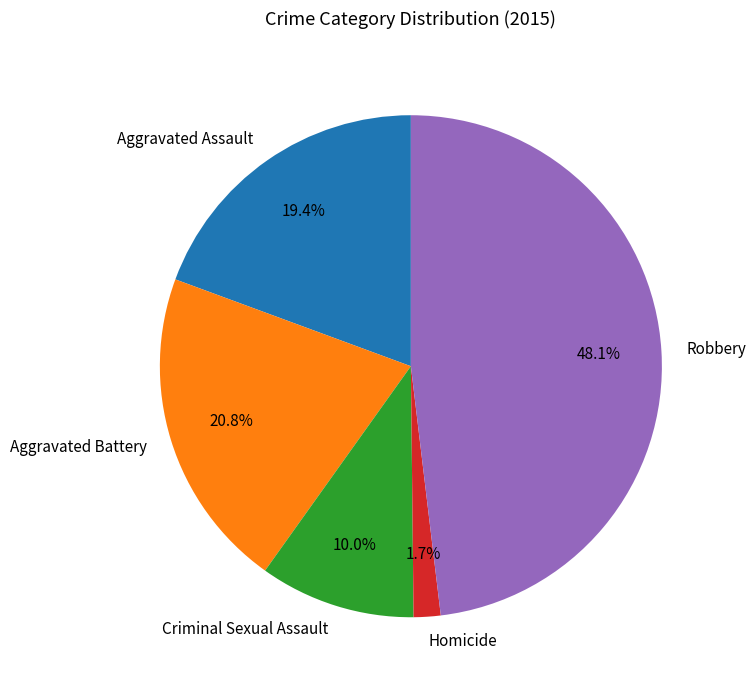

How many segments does this pie chart have?

5